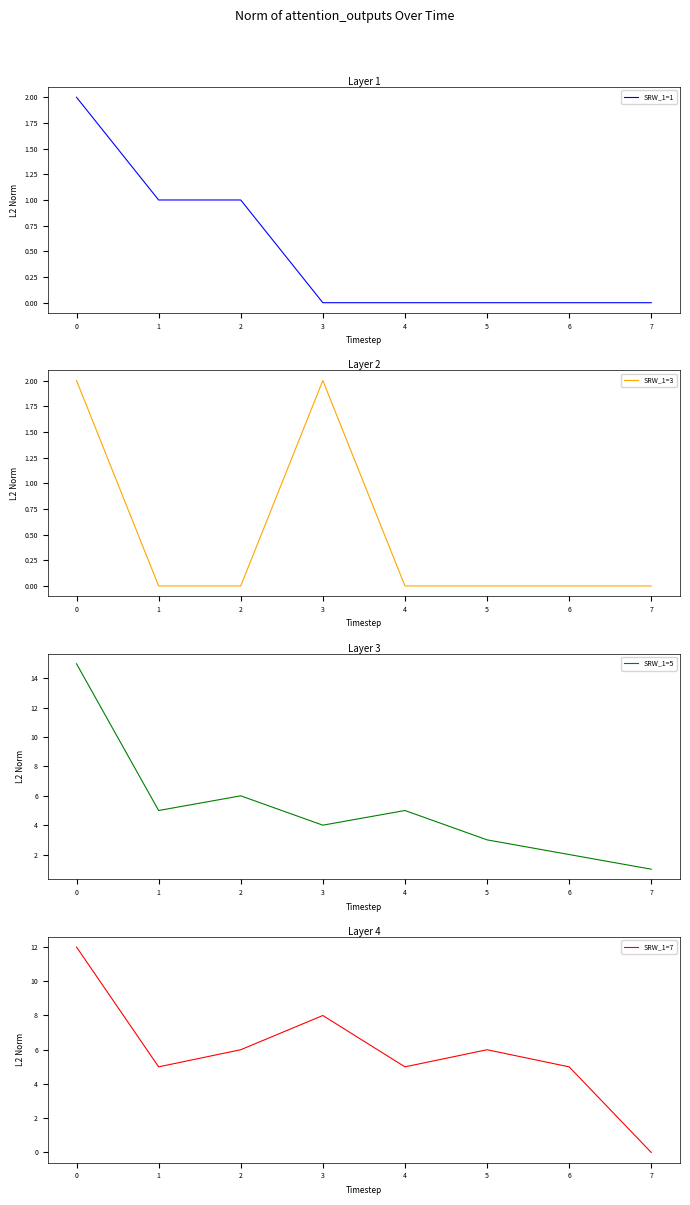

Does the chart have visible grid lines?

No